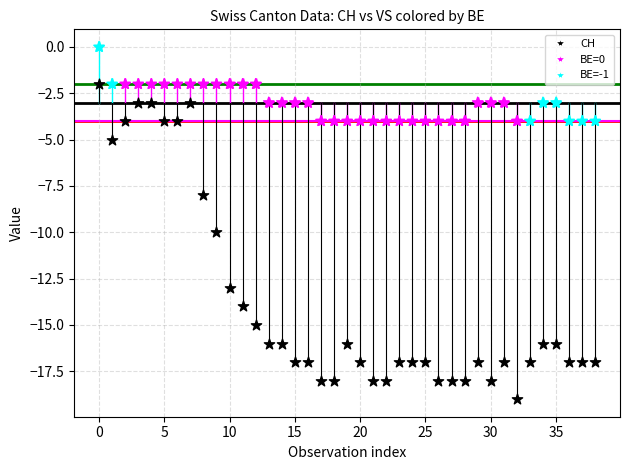

Across all data points, what is the range of Y values (max minus min)?

19